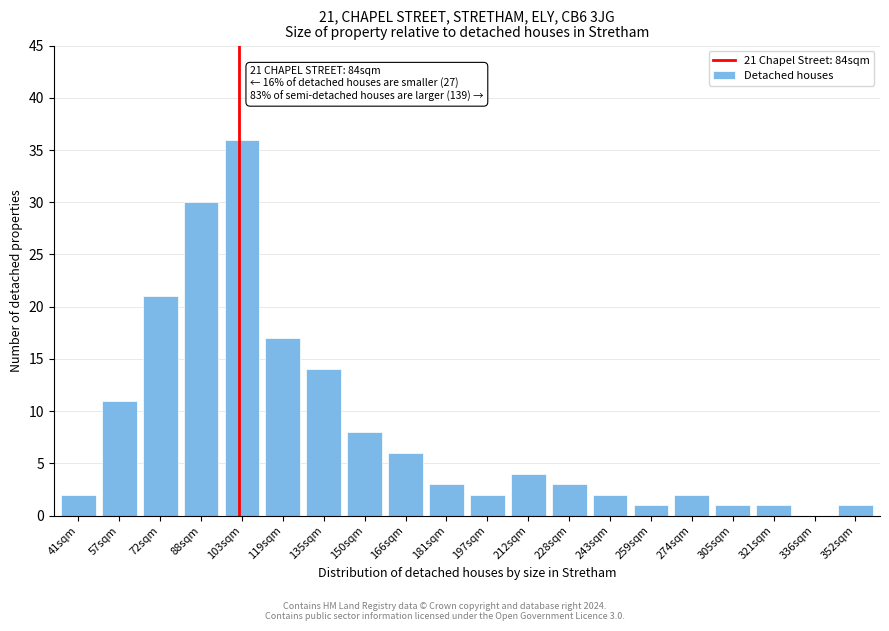

Reading left to right, transcribe all the data shown in this chart.

41sqm=2	57sqm=11	72sqm=21	88sqm=30	103sqm=36	119sqm=17	135sqm=14	150sqm=8	166sqm=6	181sqm=3	197sqm=2	212sqm=4	228sqm=3	243sqm=2	259sqm=1	274sqm=2	305sqm=1	321sqm=1	336sqm=0	352sqm=1